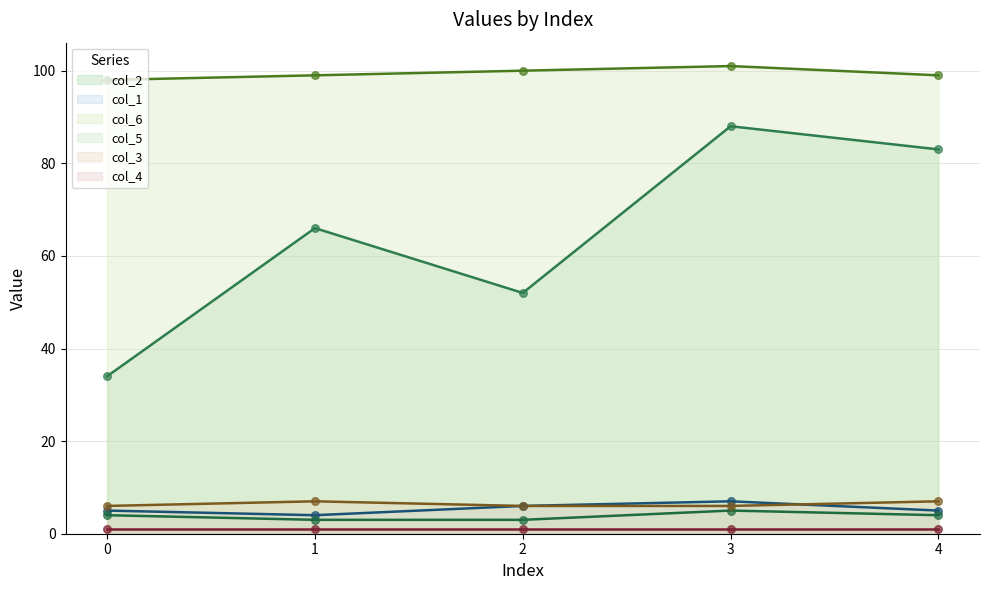

What is the total value across all series at 2?

167